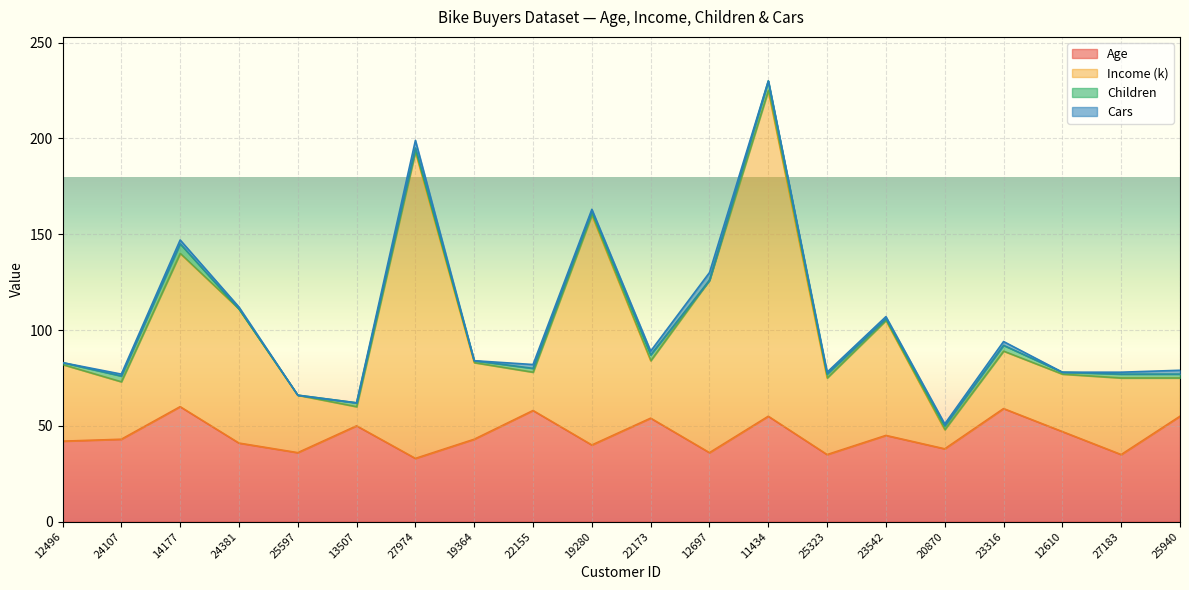

What is the maximum value shown in the chart?

225